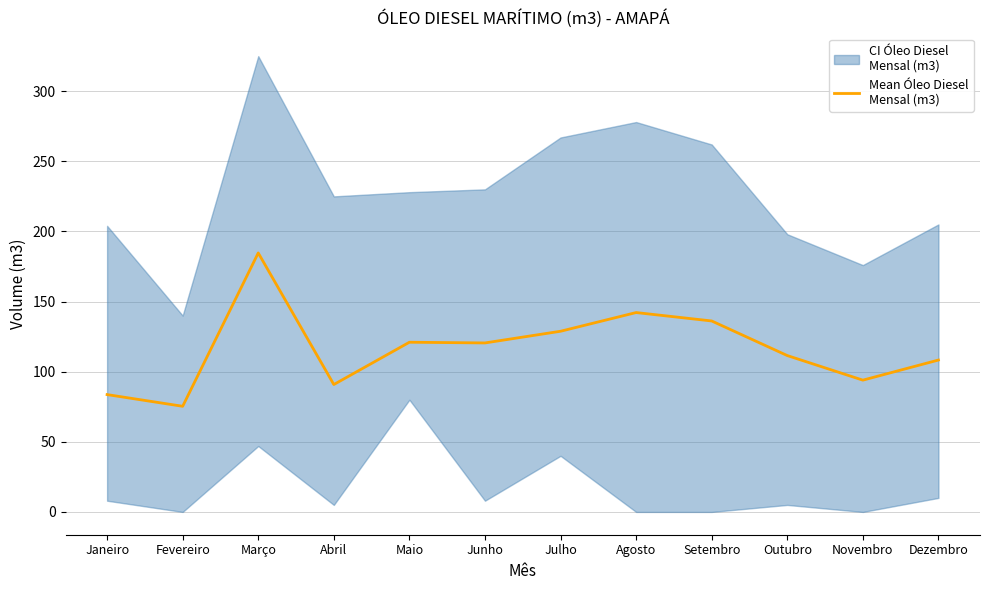

Rank the categories by value from highest to lowest.

Março, Agosto, Setembro, Julho, Maio, Junho, Outubro, Dezembro, Novembro, Abril, Janeiro, Fevereiro